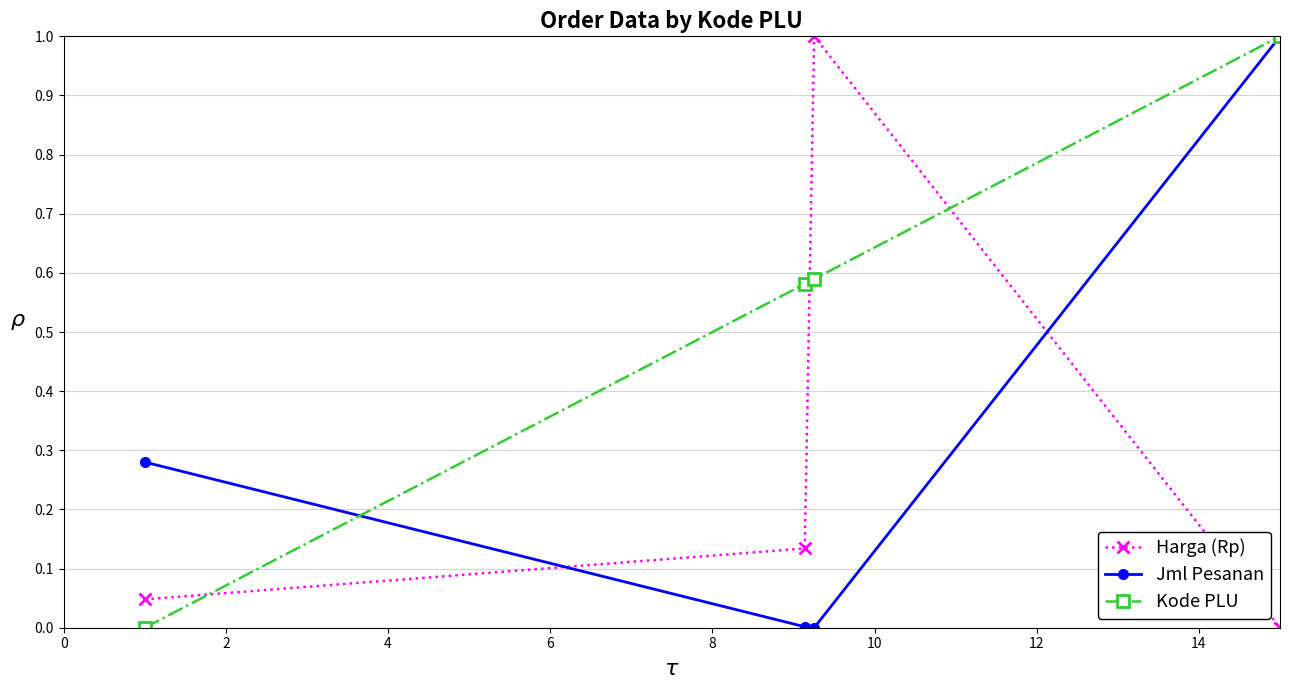

What is the maximum value shown in the chart?

1.0